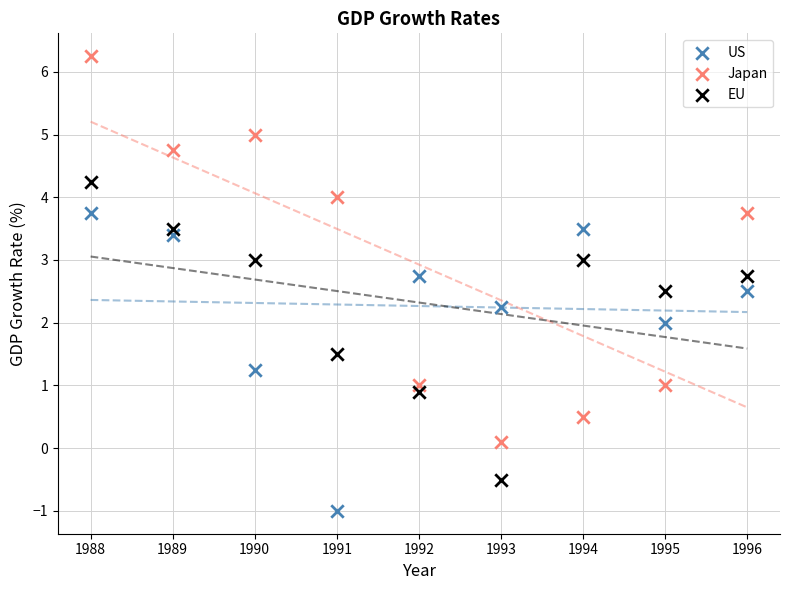

Which series has the widest spread of Y values?

Japan